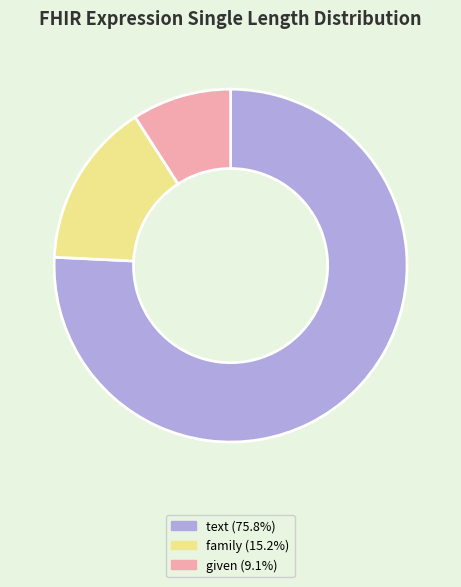

Which category has the biggest portion of the pie?

text